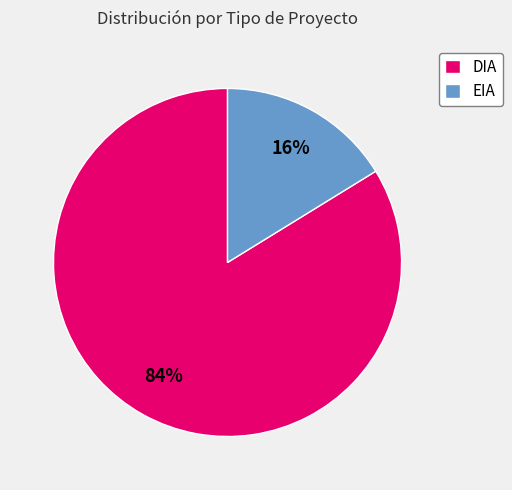

What is the ratio of the value at DIA to the value at EIA?

5.2